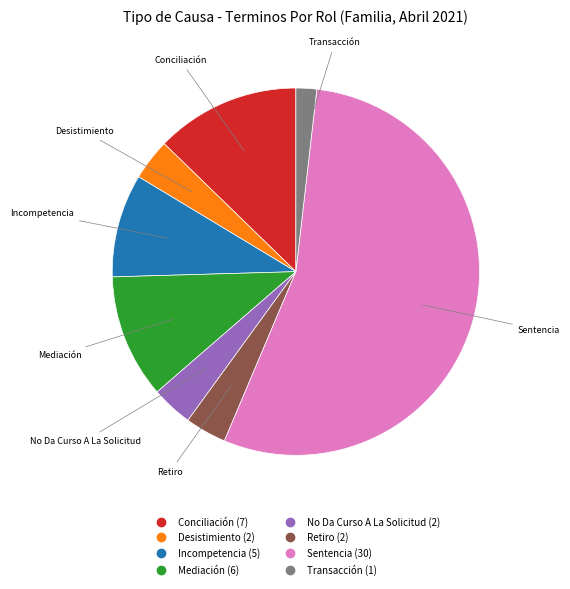

Is there any slice that represents more than half of the pie?

Yes